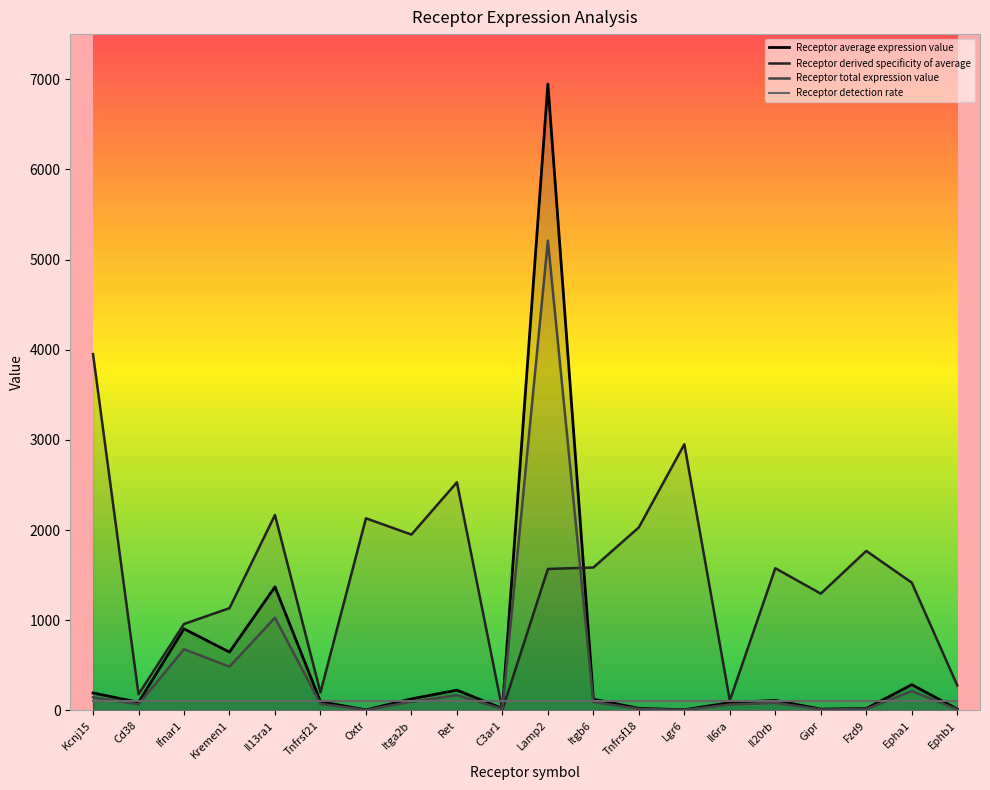

At which label does Receptor total expression value first exceed 82?

Kcnj15